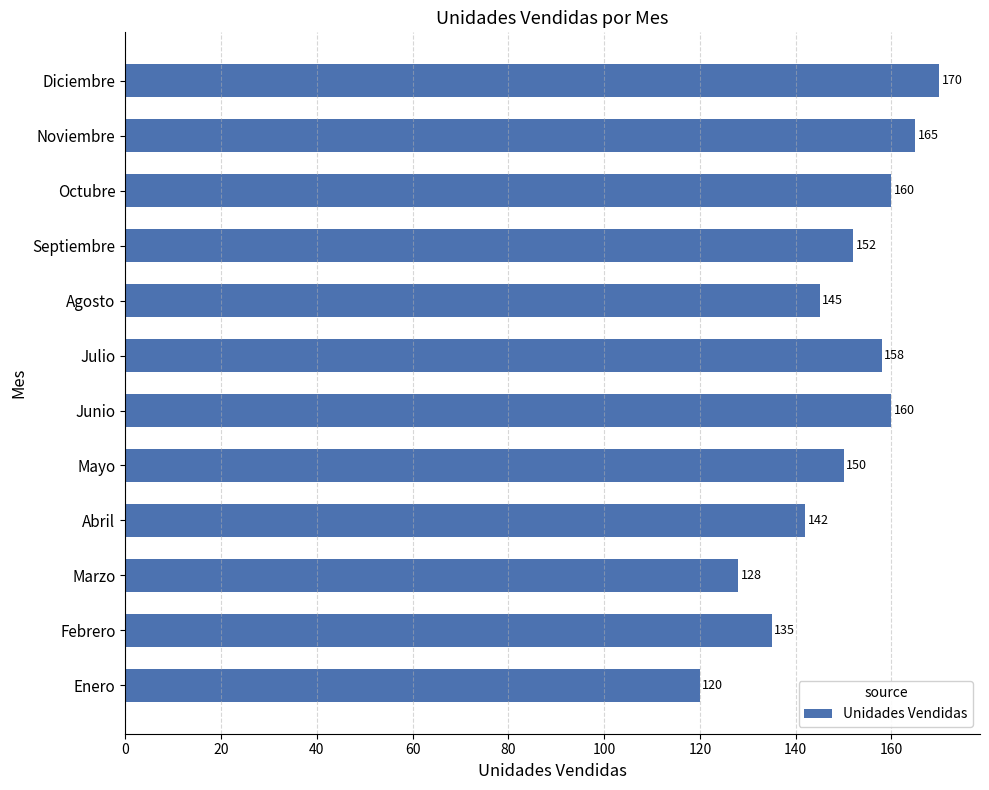

Reading bottom to top, list all the values displayed in this chart.

120	135	128	142	150	160	158	145	152	160	165	170